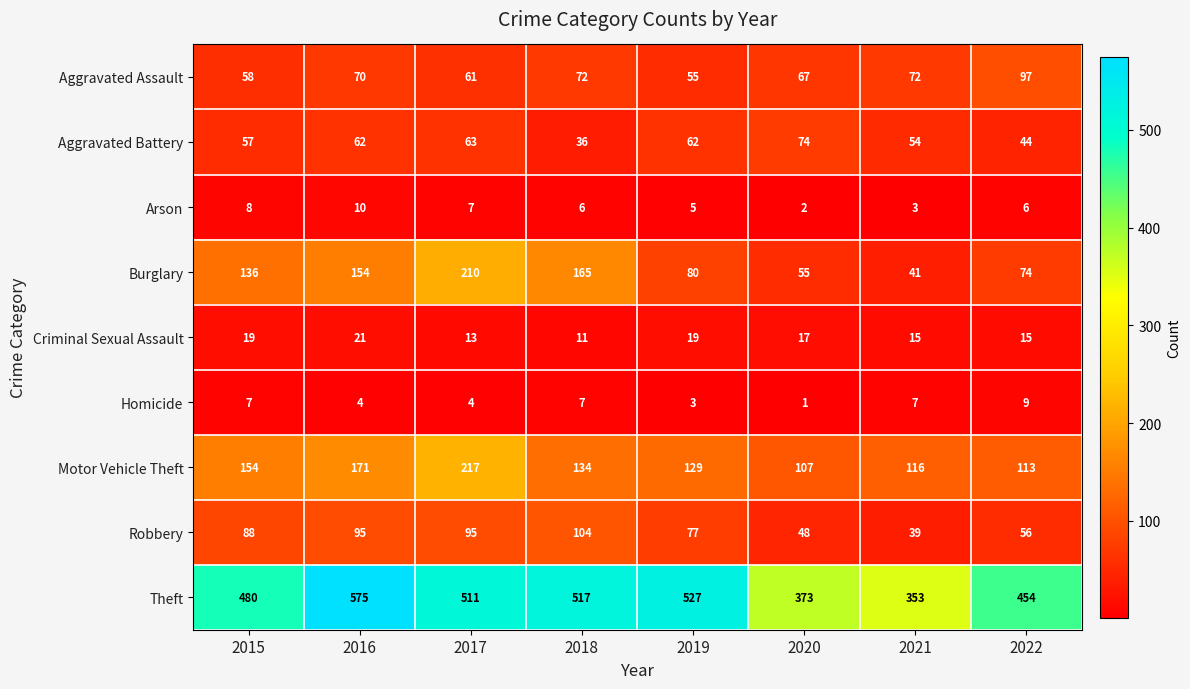

The value of Burglary at 2017 is 210. True or false?

True